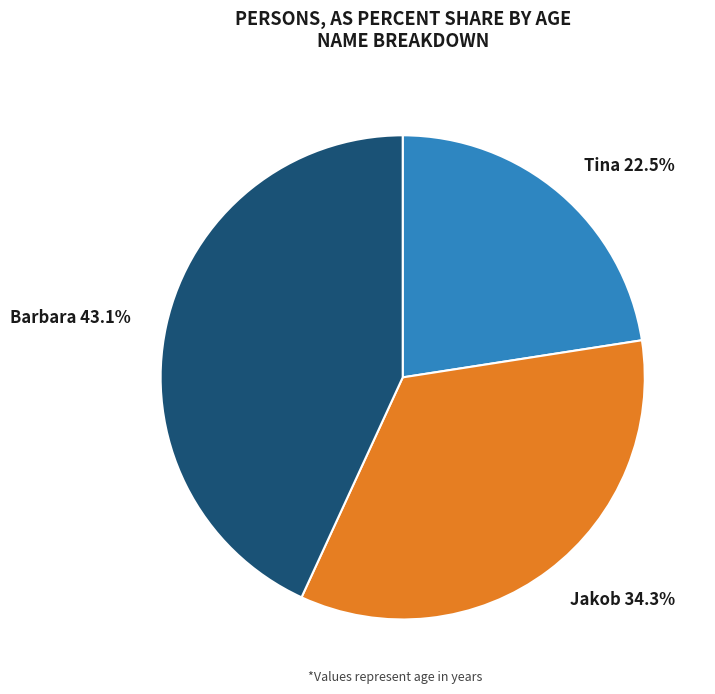

Does Jakob account for over 50% of the chart?

No